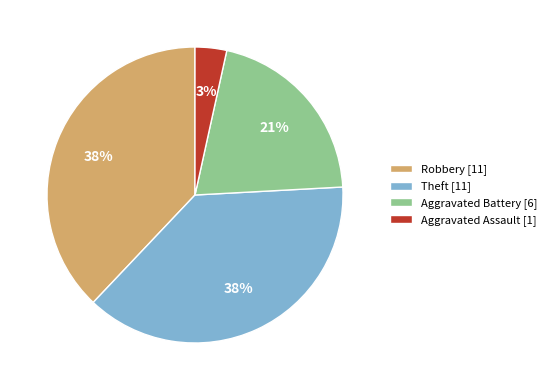

Is Aggravated Assault the majority of the pie?

No